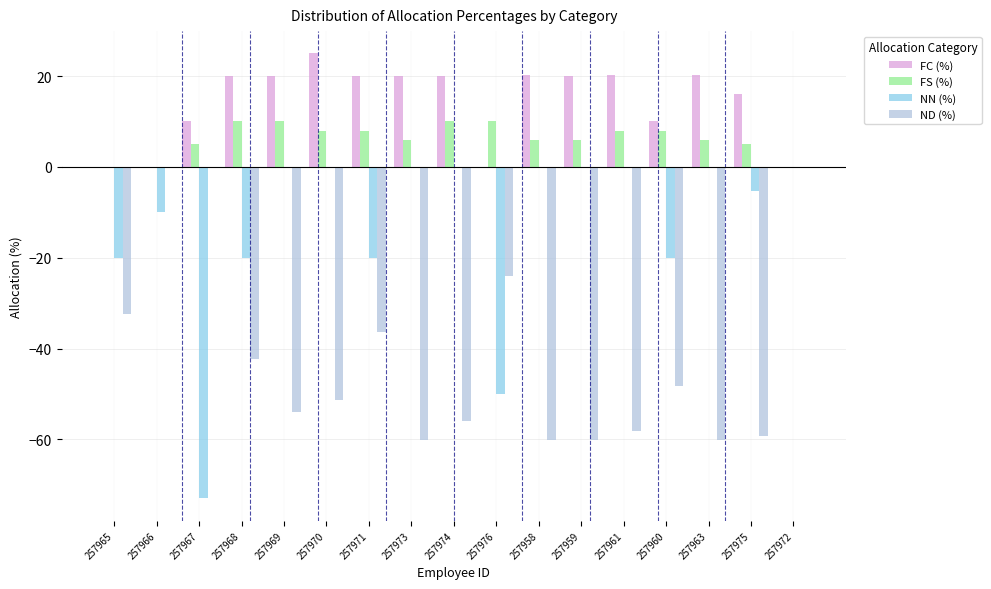

What value does the ND (%) series have at 257974?

-55.9